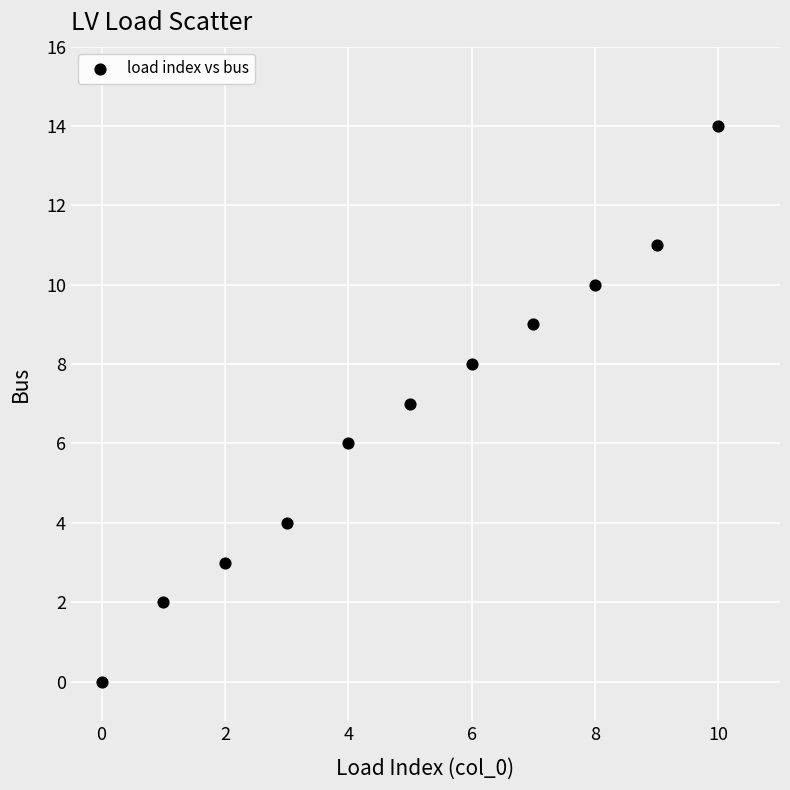

What is the range of Y values (max minus min)?

14